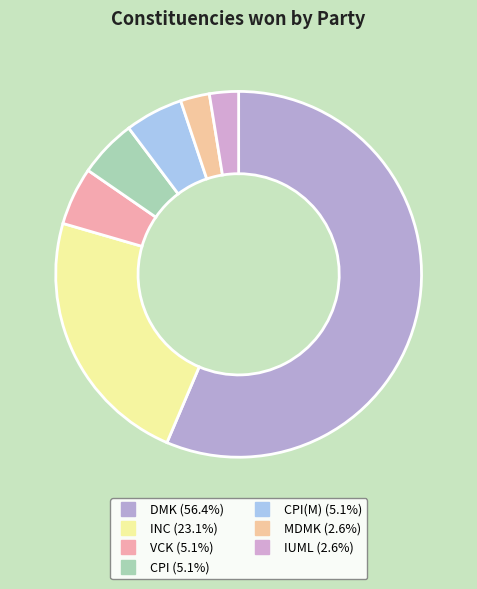

How many slices are in this pie chart?

7